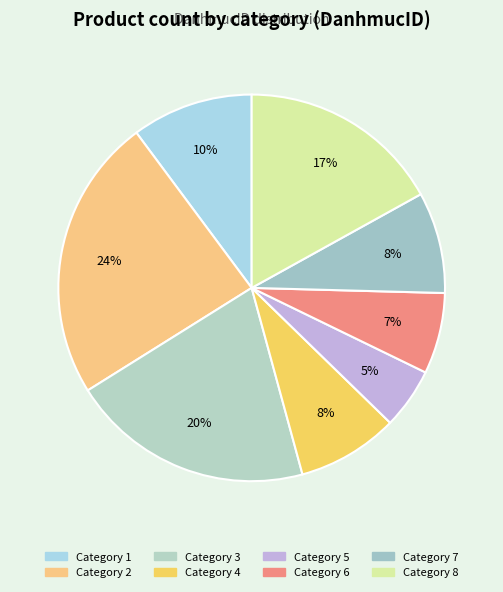

How many slices are in this pie chart?

8